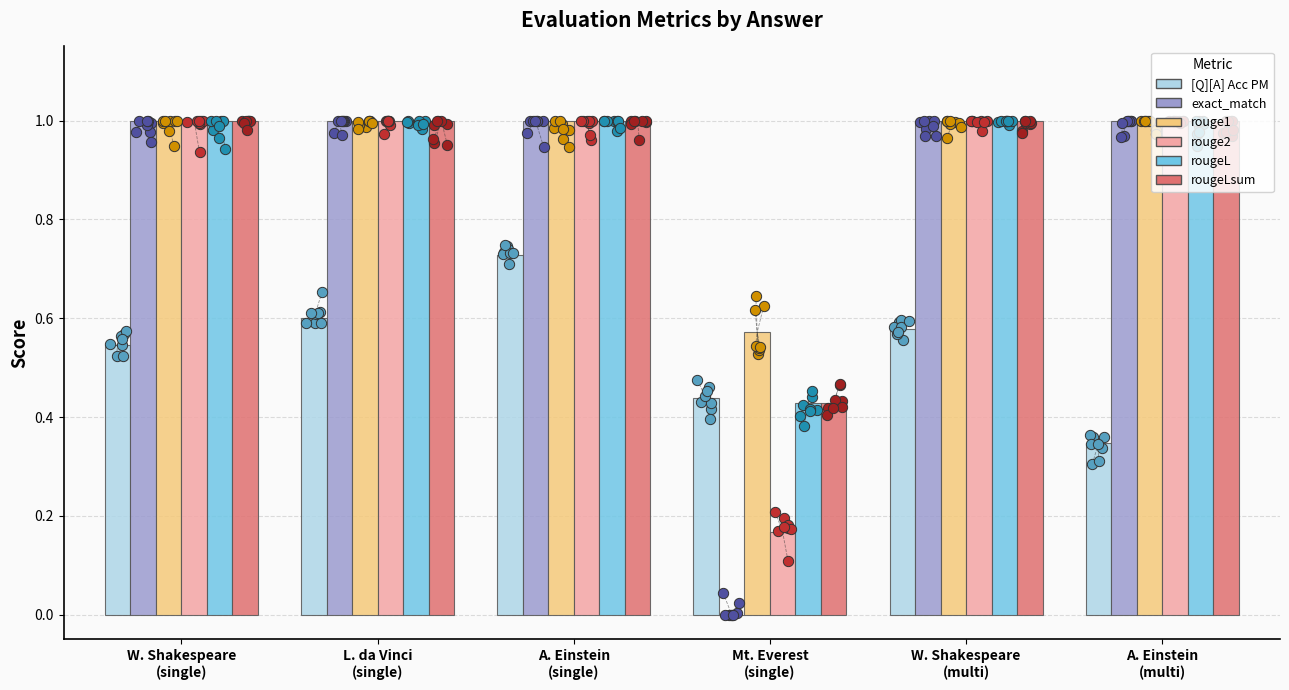

Which series has the largest Y range (max minus min)?

exact_match